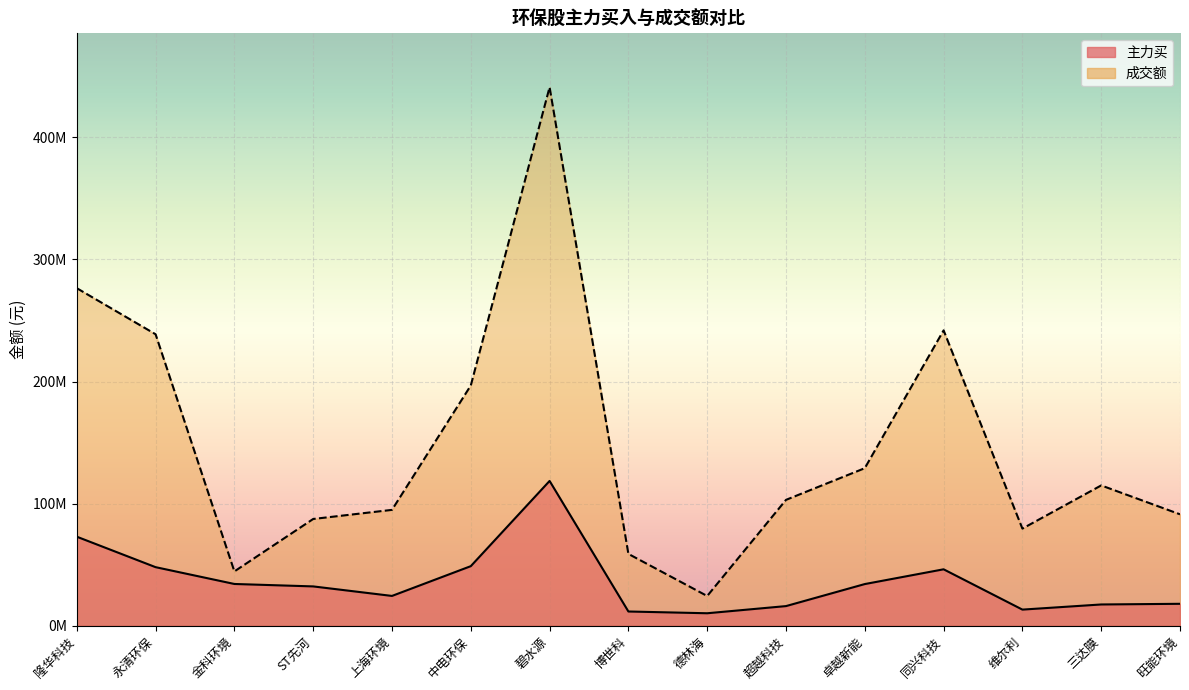

How many interior local valleys does the 主力买 series have?

3